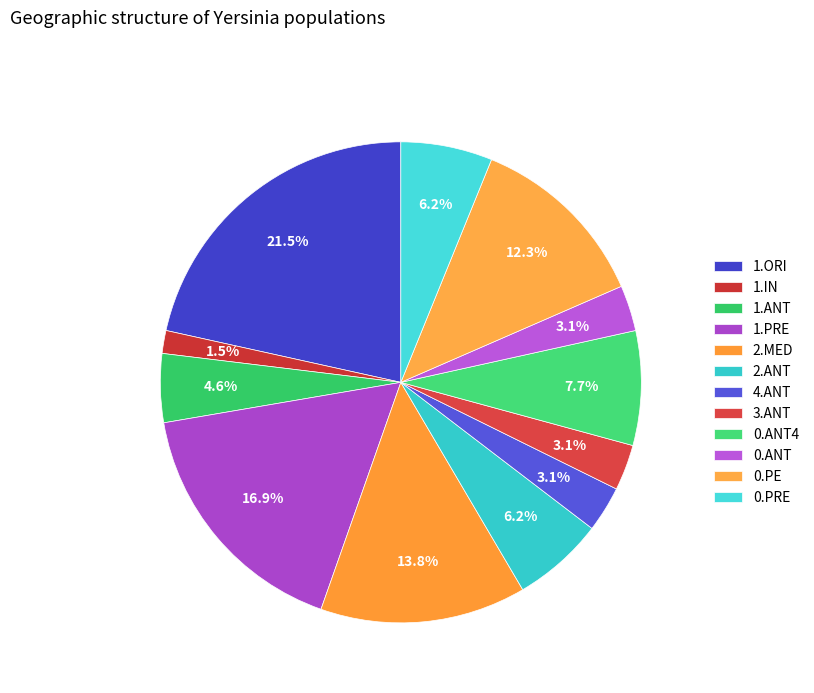

Is there any slice that represents more than half of the pie?

No